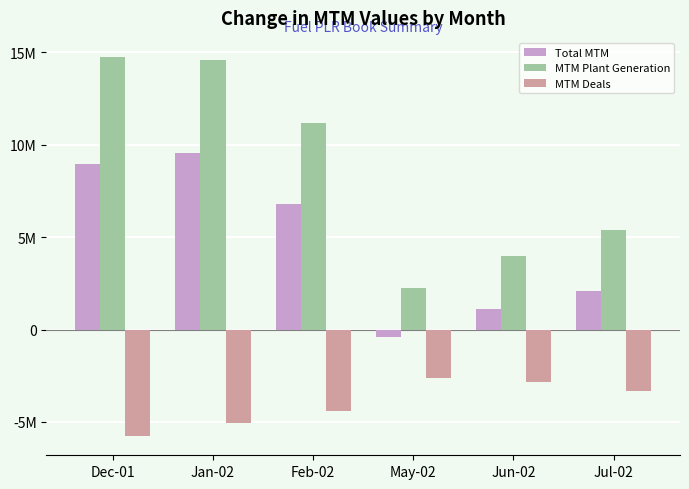

What are all the series names shown in the legend?

Total MTM, MTM Plant Generation, MTM Deals